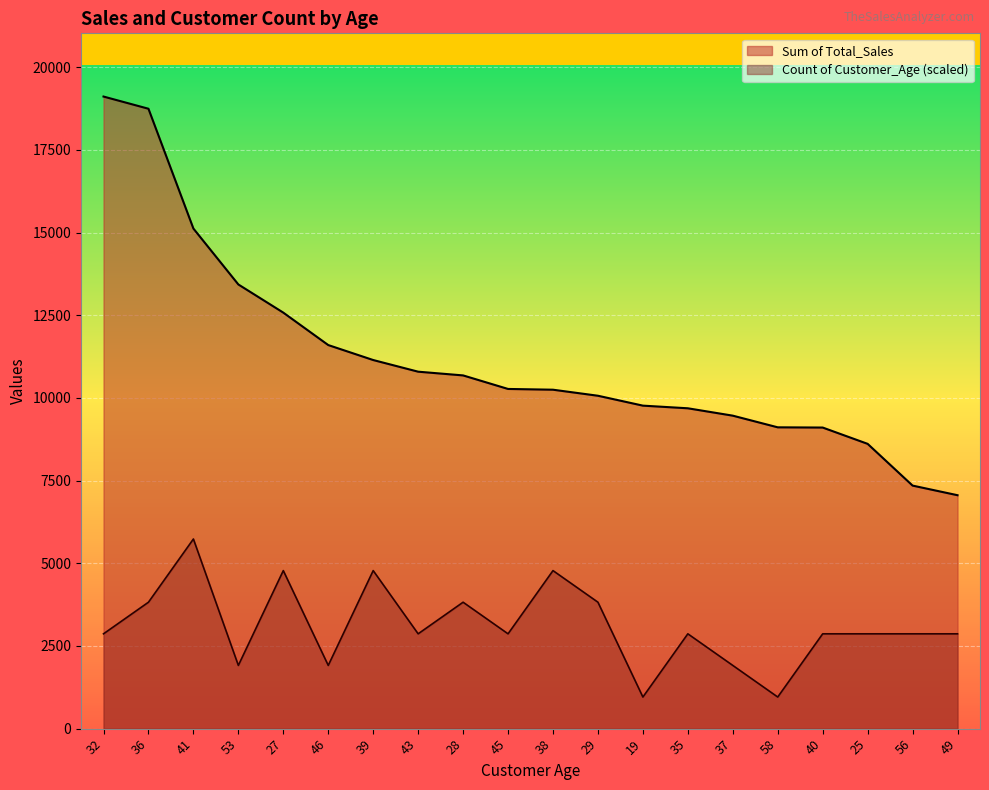

The value of Sum of Total_Sales at 27 is 3716.2. True or false?

False